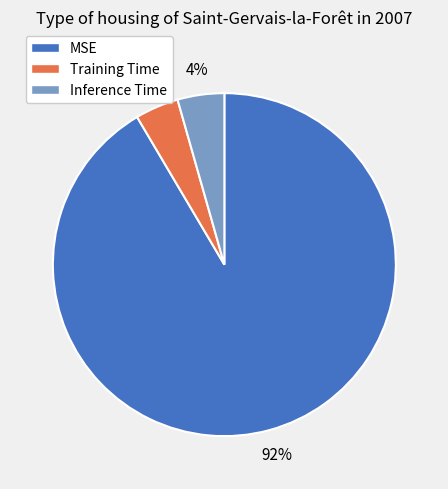

How many segments does this pie chart have?

3